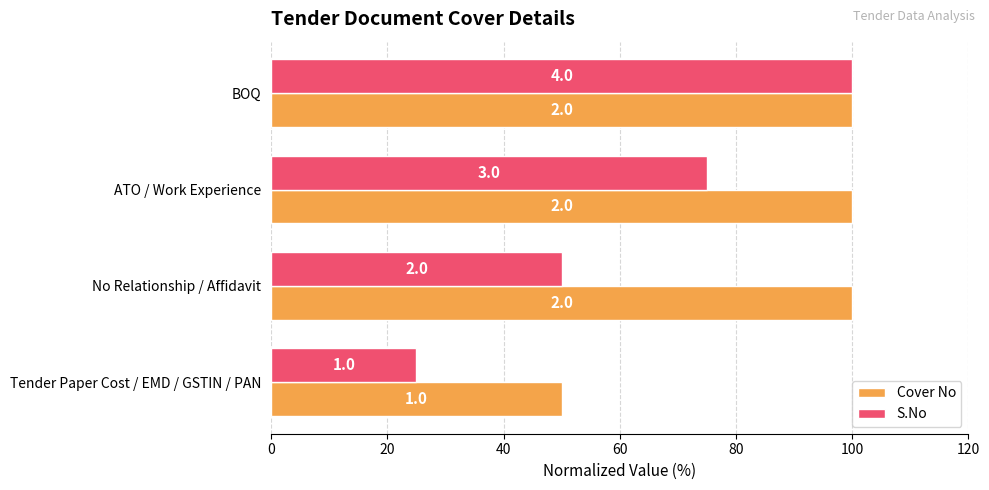

What are all the series names shown in the legend?

Cover No, S.No